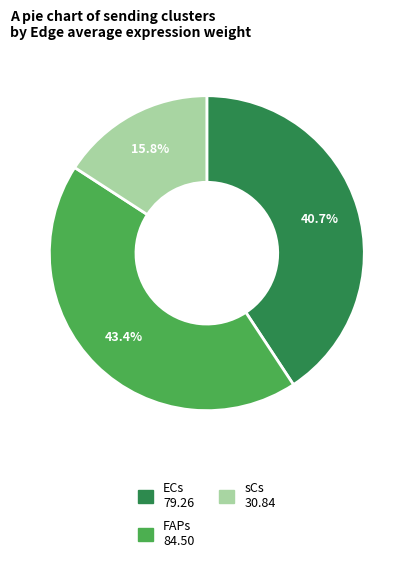

Which has a higher value, FAPs or ECs?

FAPs